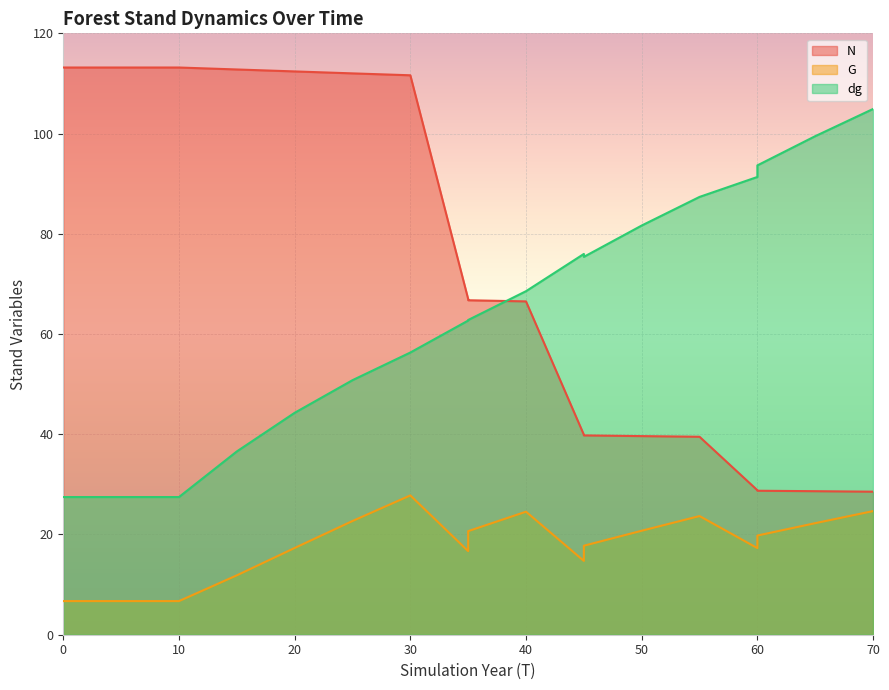

True or false: G and dg intersect in this chart.

False